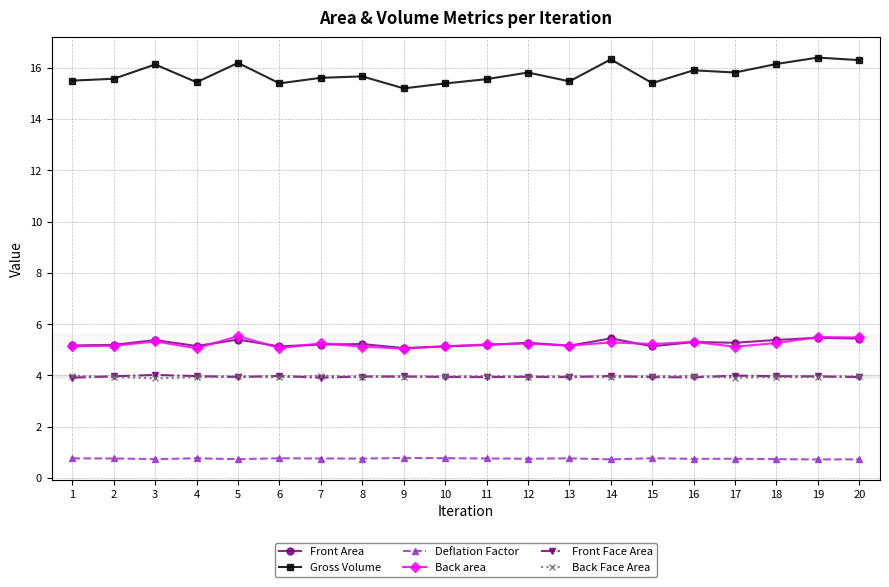

What is the difference between the maximum and second lowest values in the Gross Volume series?

1.0